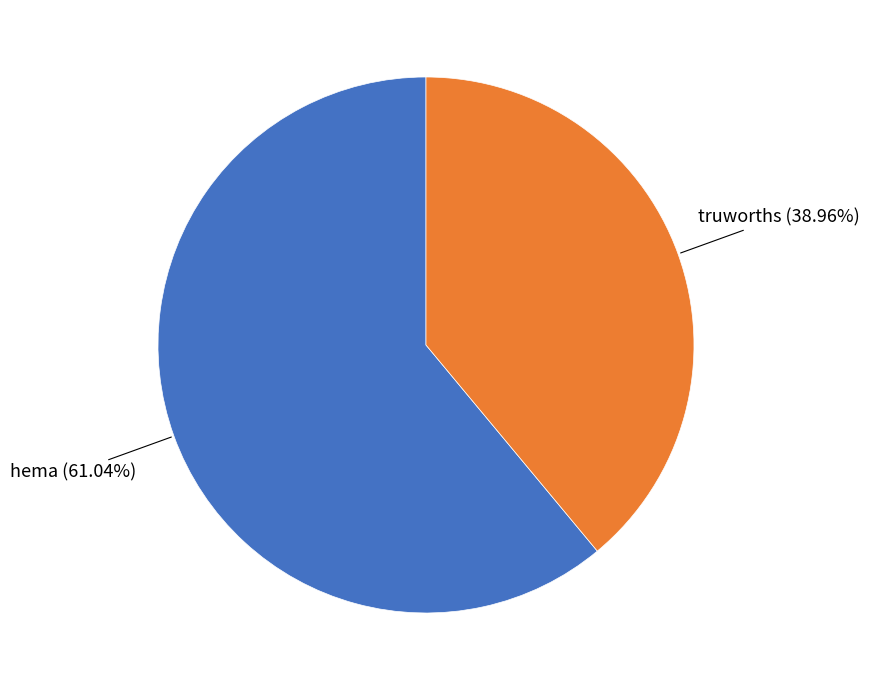

To the nearest percent, what percentage of the pie is hema?

61%